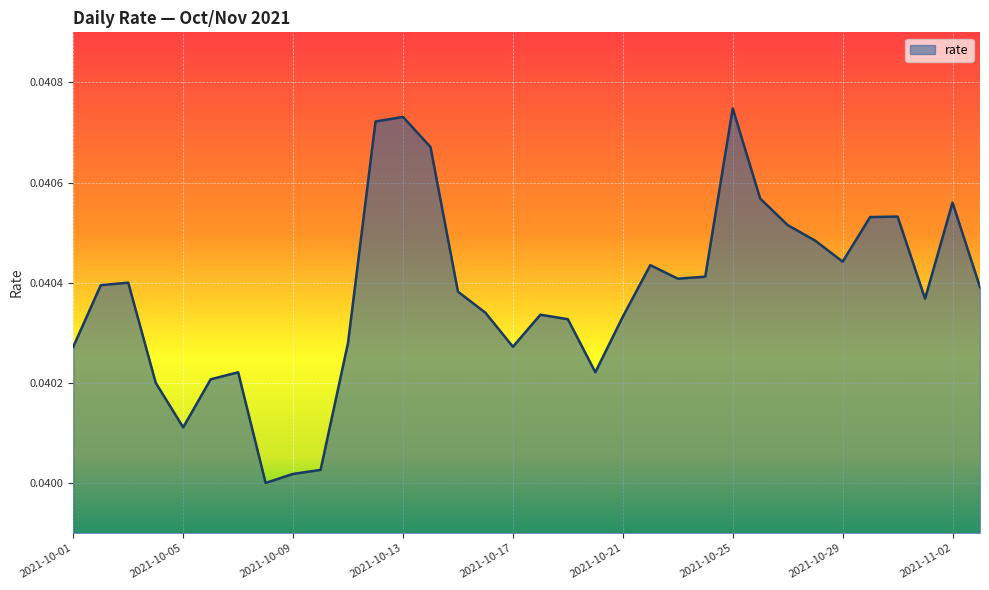

How many interior local valleys (lower than both neighbors) does the data have?

7